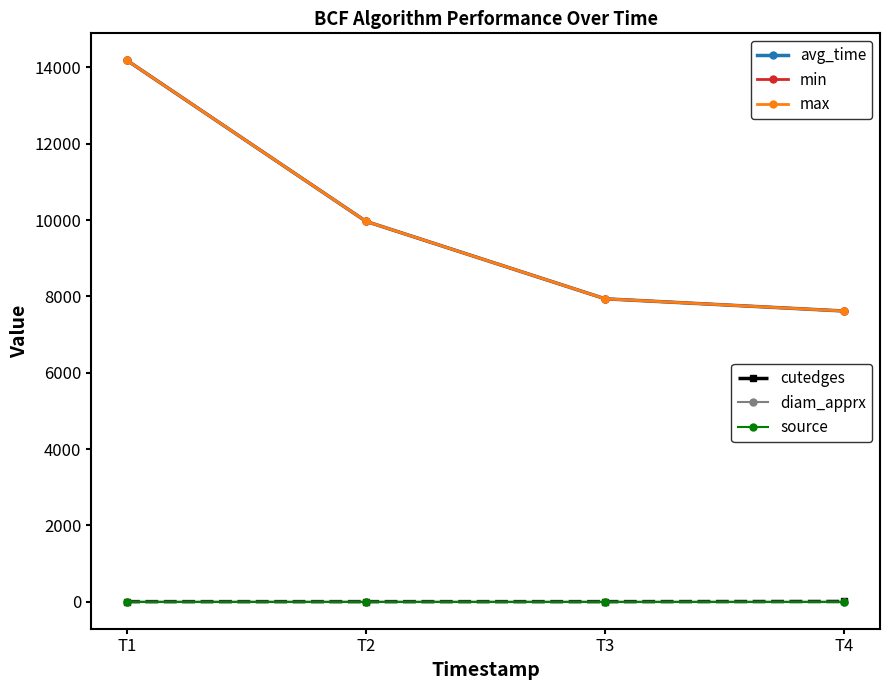

Is it true that avg_time equals 14183.0 at T1?

True